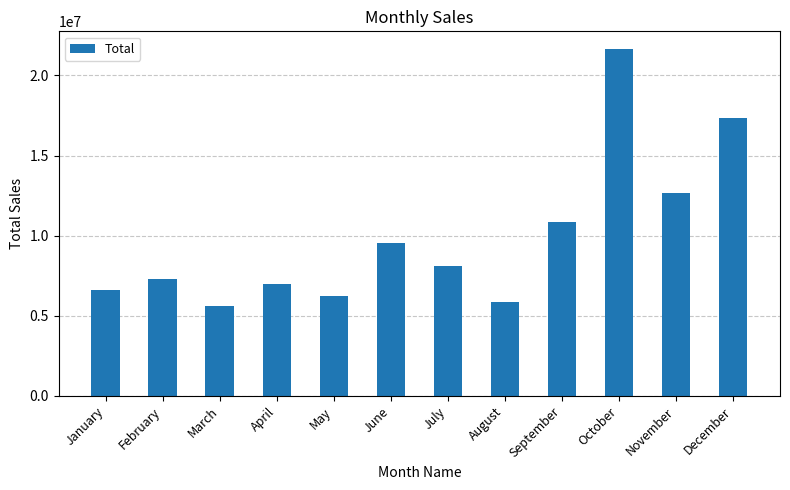

What is the average value?

9893862.5